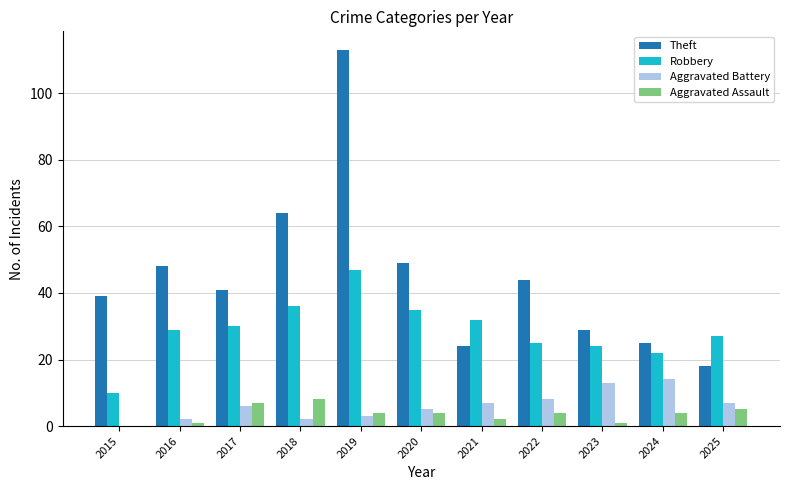

What is the spread (max minus min) of values at 2019?

110